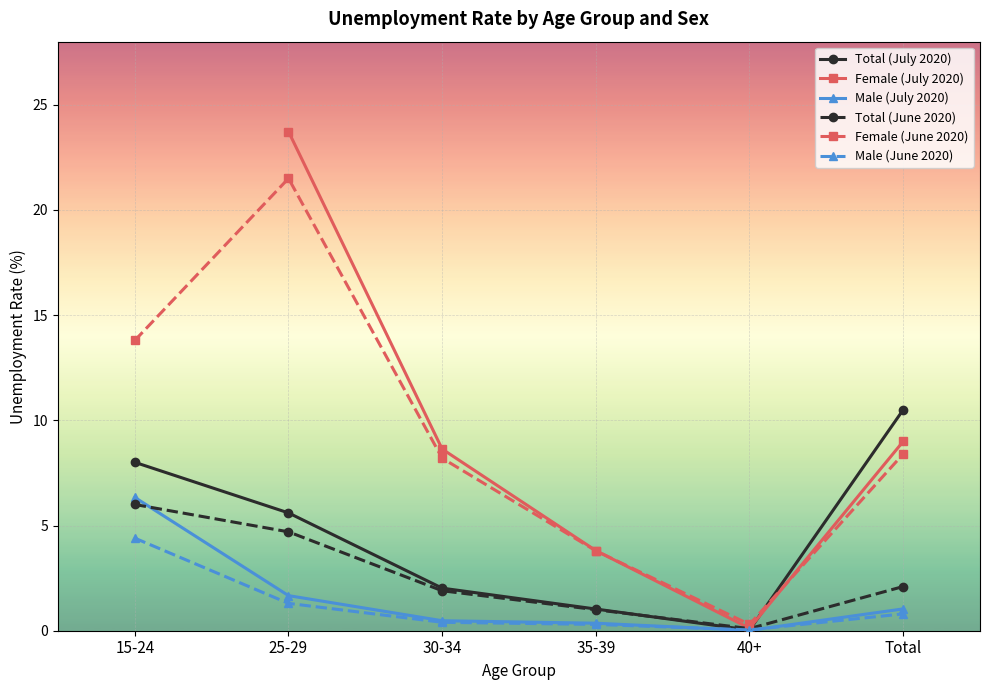

What are all the series names shown in the legend?

Total (July 2020), Female (July 2020), Male (July 2020), Total (June 2020), Female (June 2020), Male (June 2020)